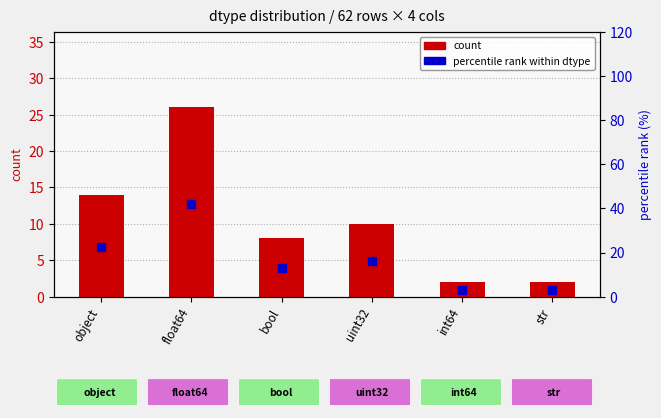

What are all the series names shown in the legend?

count, percentile rank within dtype